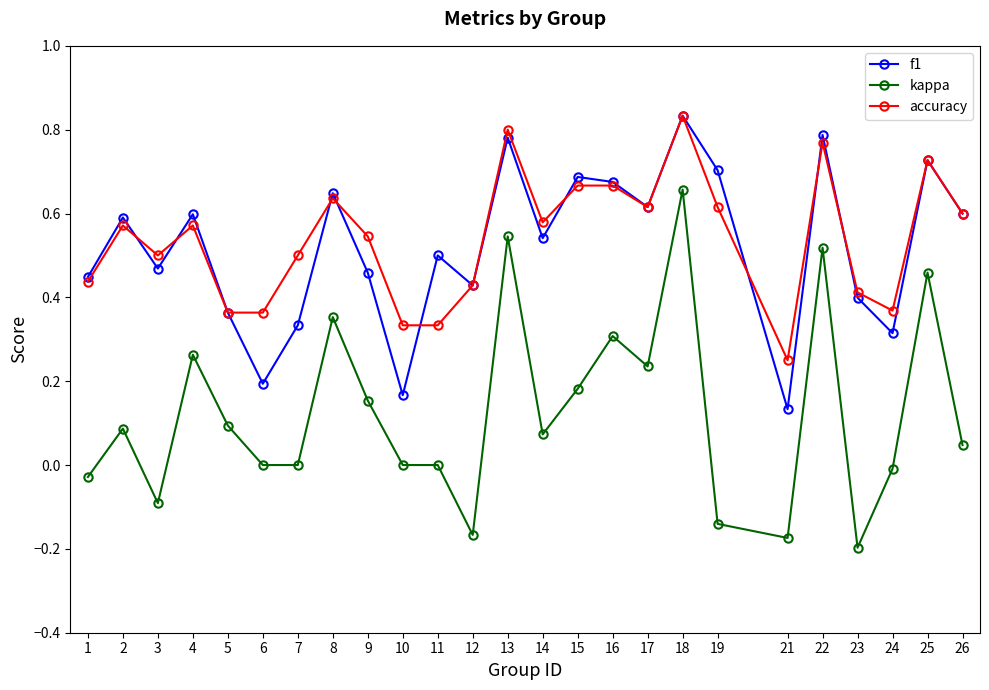

True or false: f1 and kappa cross at least once.

False